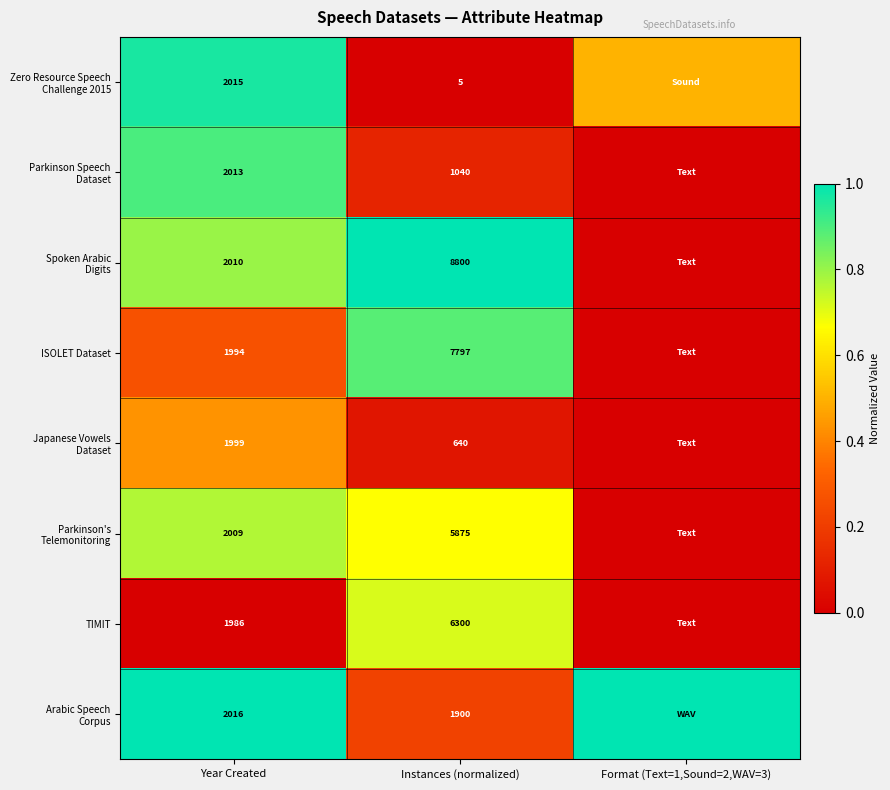

What is the spread (max minus min) of values at Year Created?

30.0